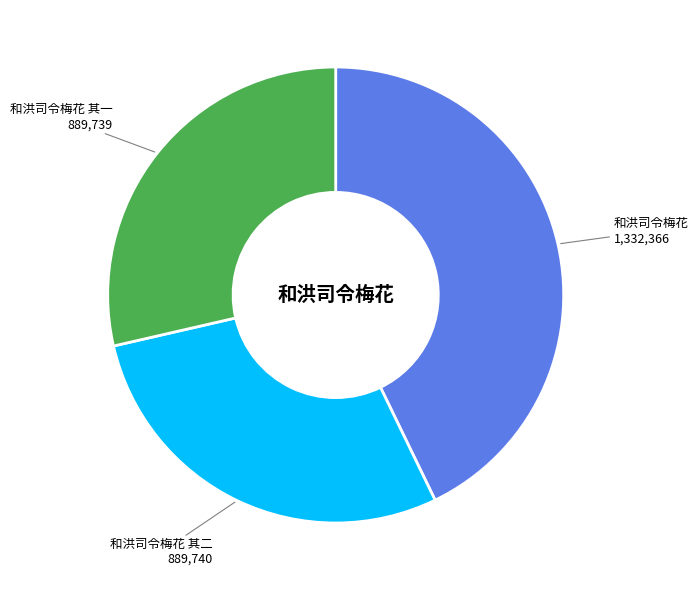

Combined, do 和洪司令梅花 其二 and 和洪司令梅花 account for over 50%?

Yes